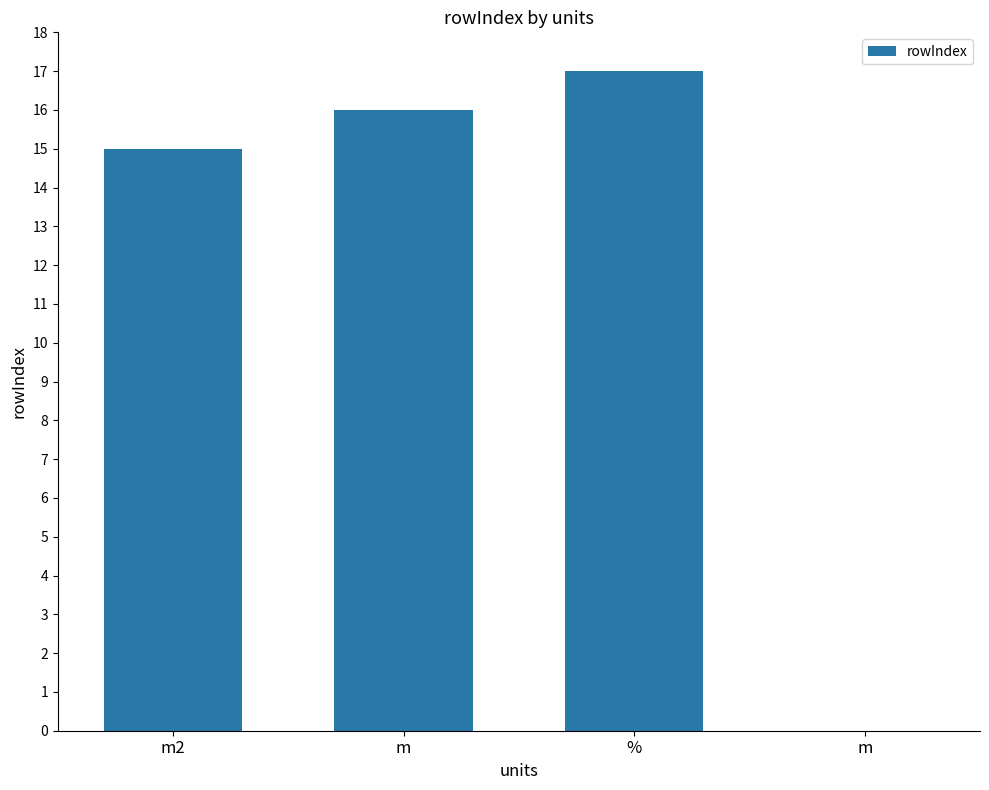

Approximately how many times larger is the value at m2 compared to m?

0.9